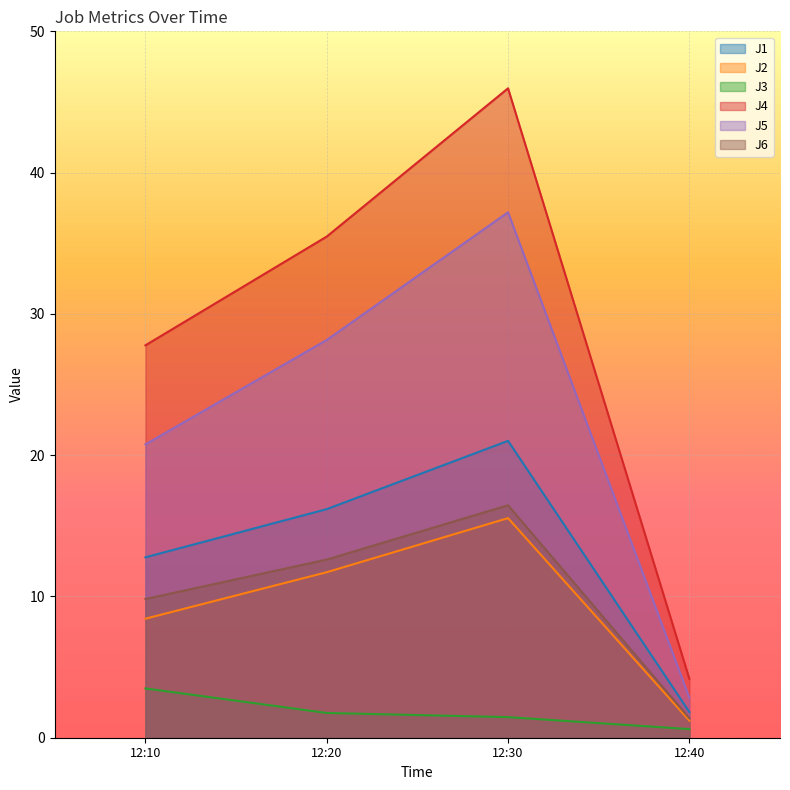

What is the difference between the maximum and second lowest values in the J6 series?

6.6